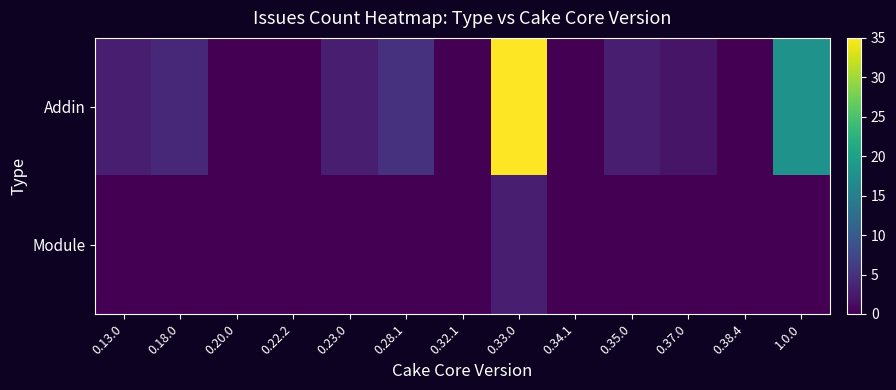

Between 0.13.0 and 0.38.4, which is larger?

0.13.0